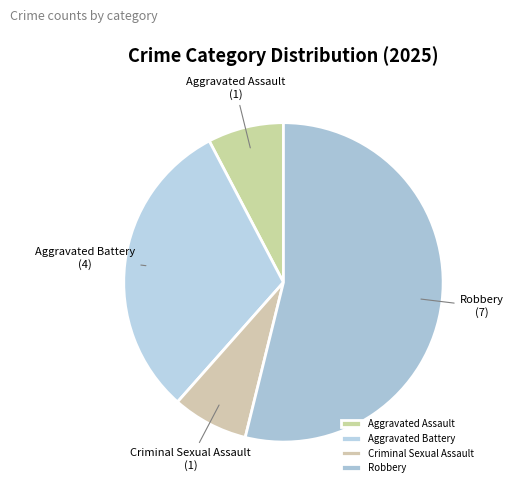

True or false: Robbery accounts for 54% of the total.

True